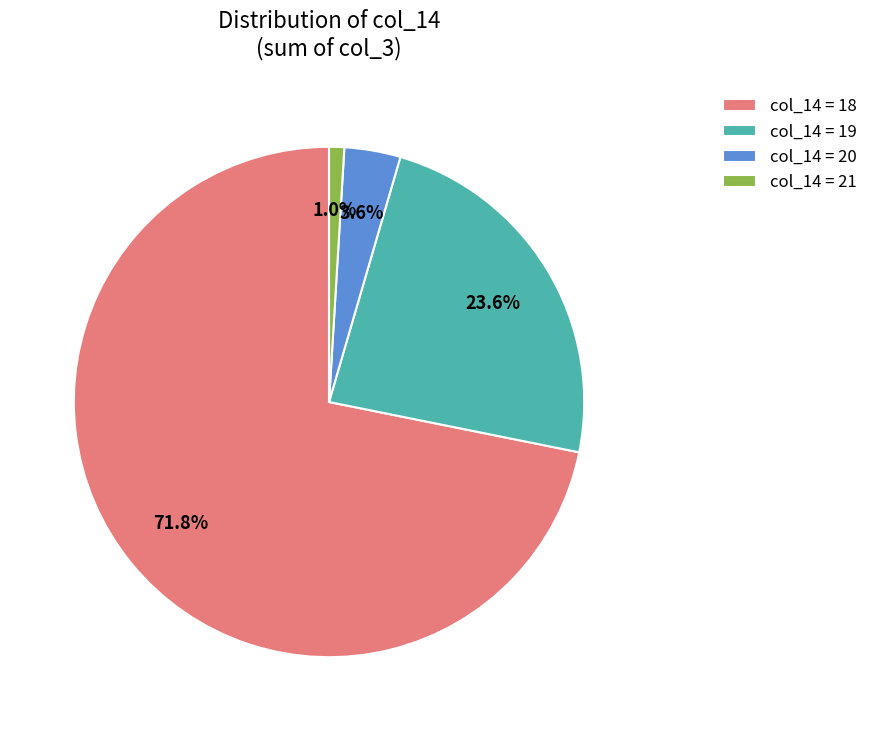

What portion of the pie excludes col_14 = 19?

76.4%